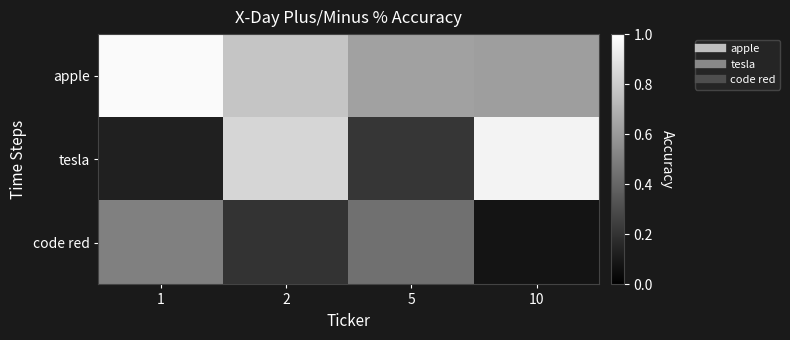

Between 2 and 10, which is larger?

2